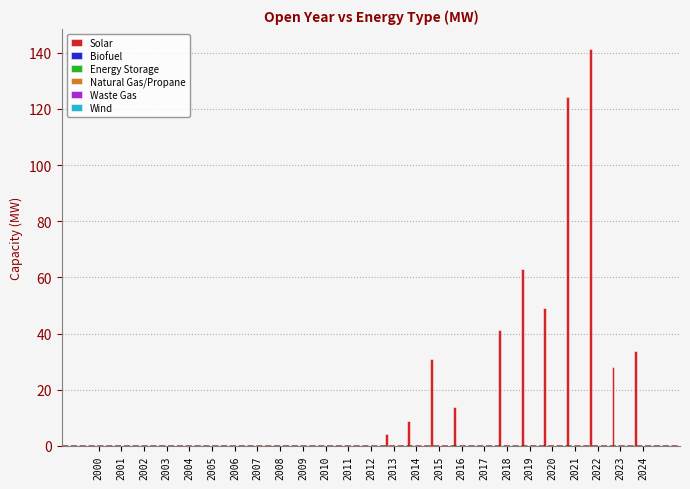

What is the greatest value displayed?

141.4